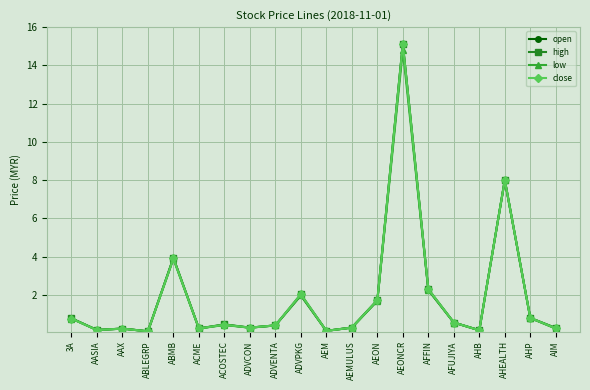

Read the open value at ABLEGRP.

0.1